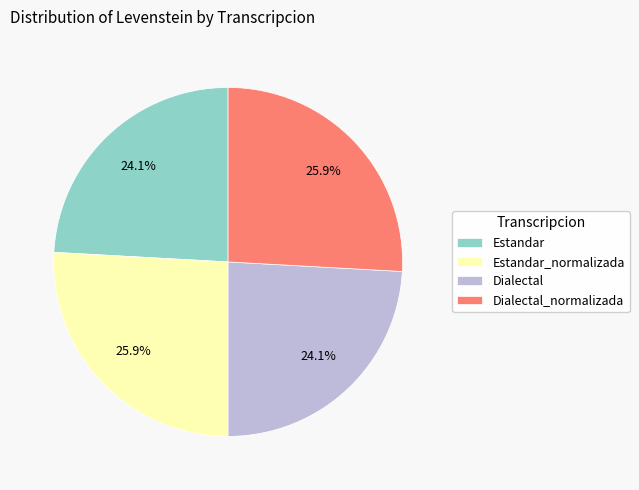

To the nearest percent, what is the difference between the largest and smallest slice percentages?

2%